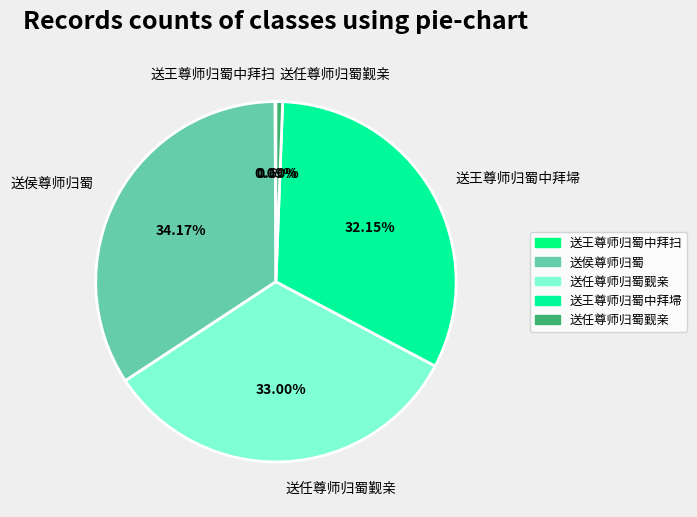

Count the number of slices in the pie.

5